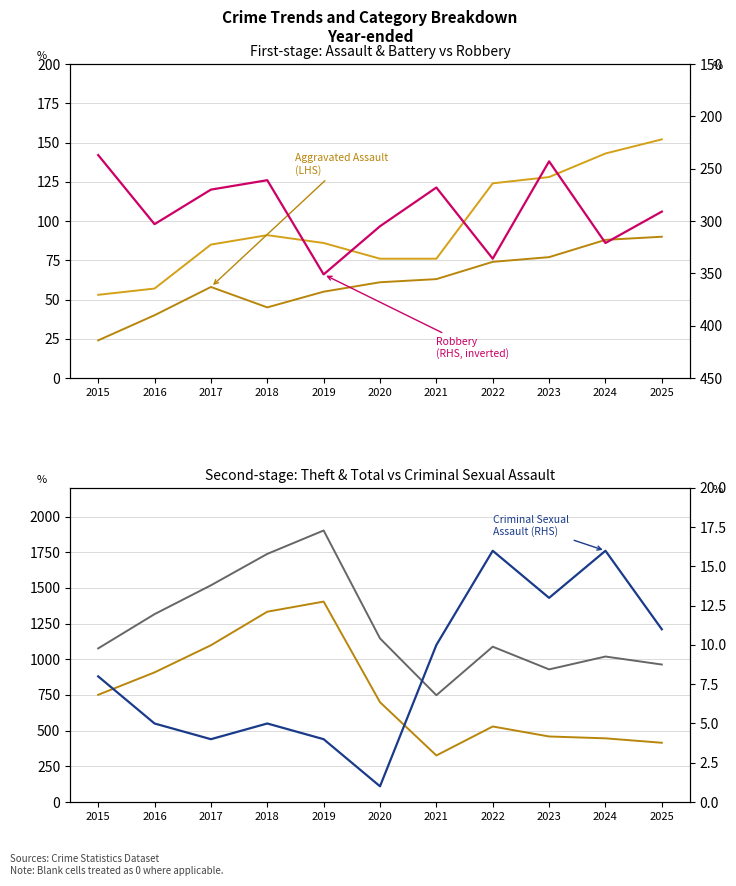

How many lines are shown in the chart?

6